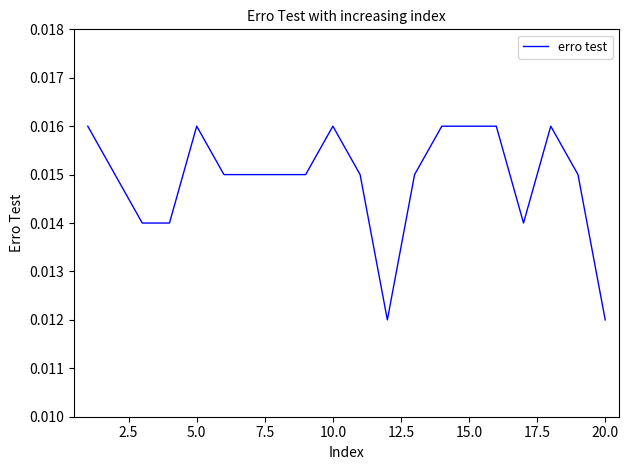

How many lines are shown in the chart?

1